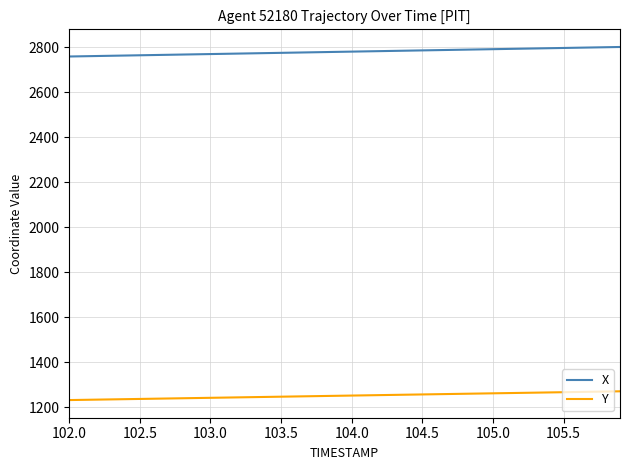

What is the minimum value for X?

2758.8